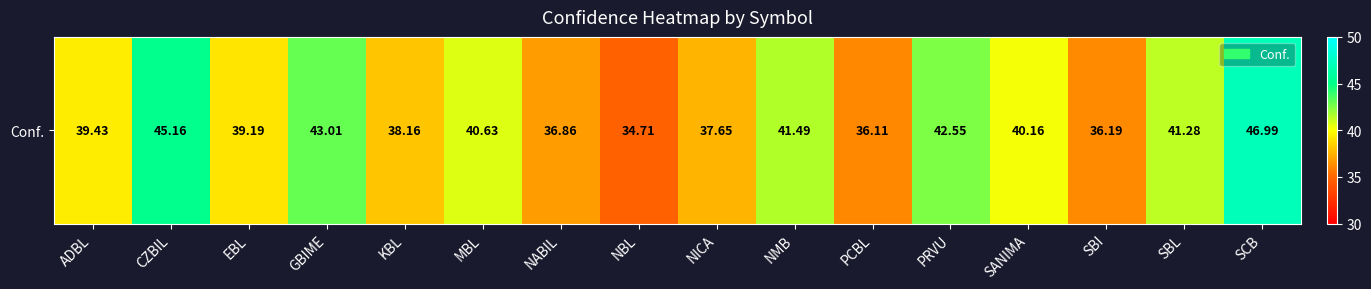

Reading right to left, transcribe all the data shown in this chart.

47.0	41.3	36.2	40.2	42.5	36.1	41.5	37.6	34.7	36.9	40.6	38.2	43.0	39.2	45.2	39.4